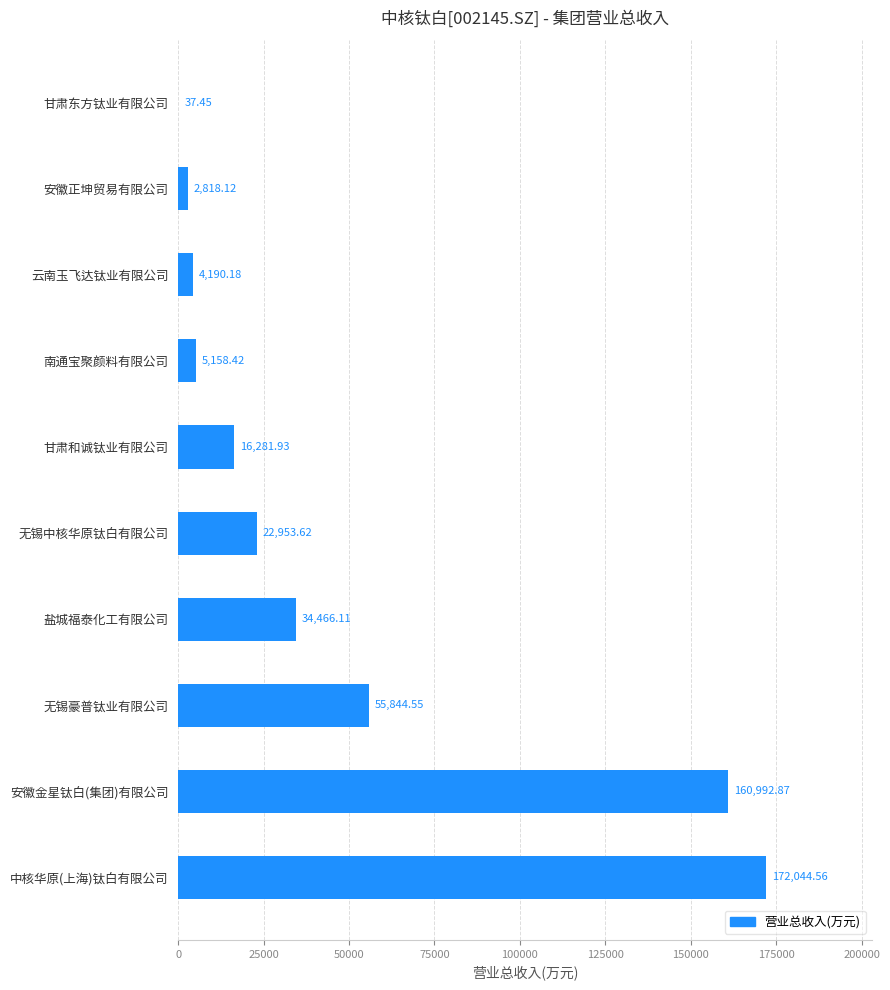

Count the number of categories in the chart.

10